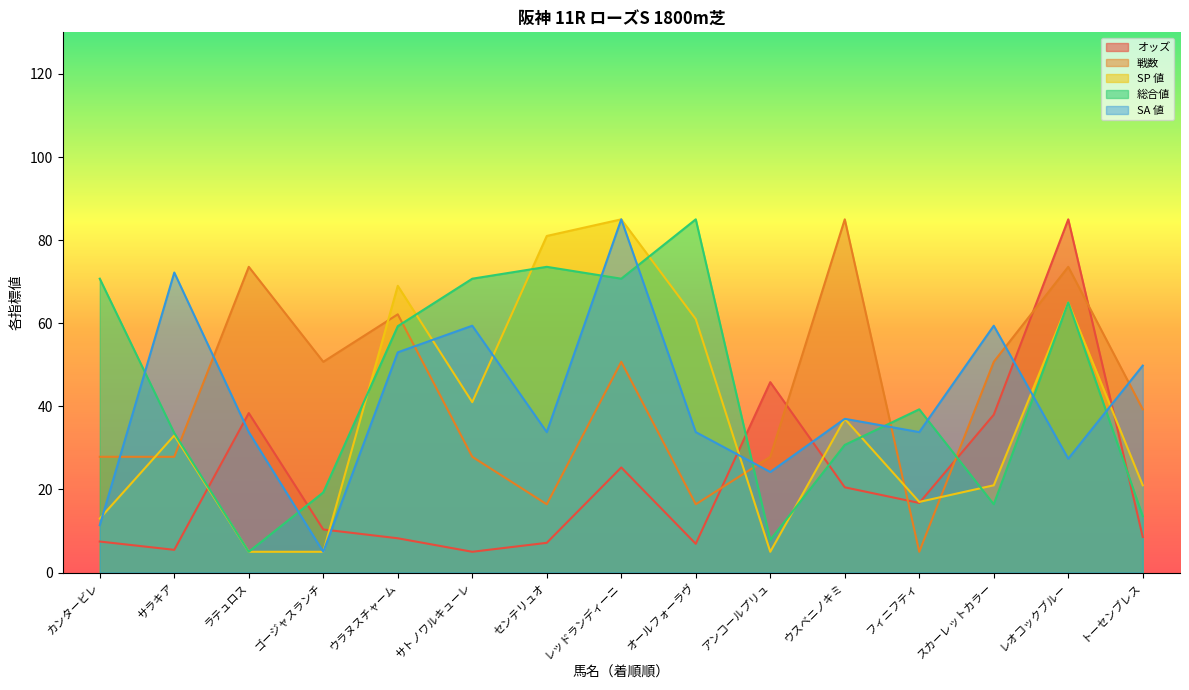

In 総合値, how many points are higher than both neighbors (excluding endpoints)?

4